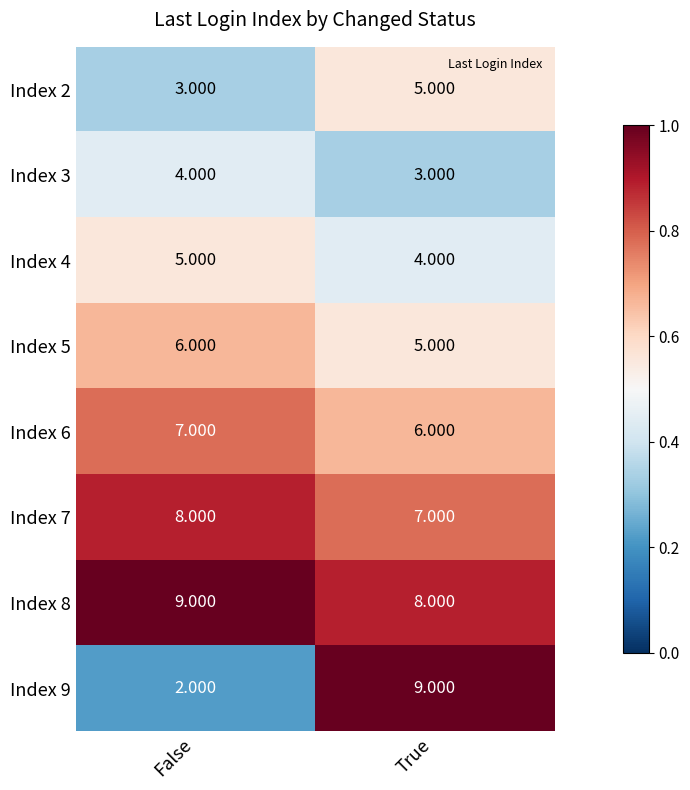

Rank the categories by Index 2 value from highest to lowest.

True, False